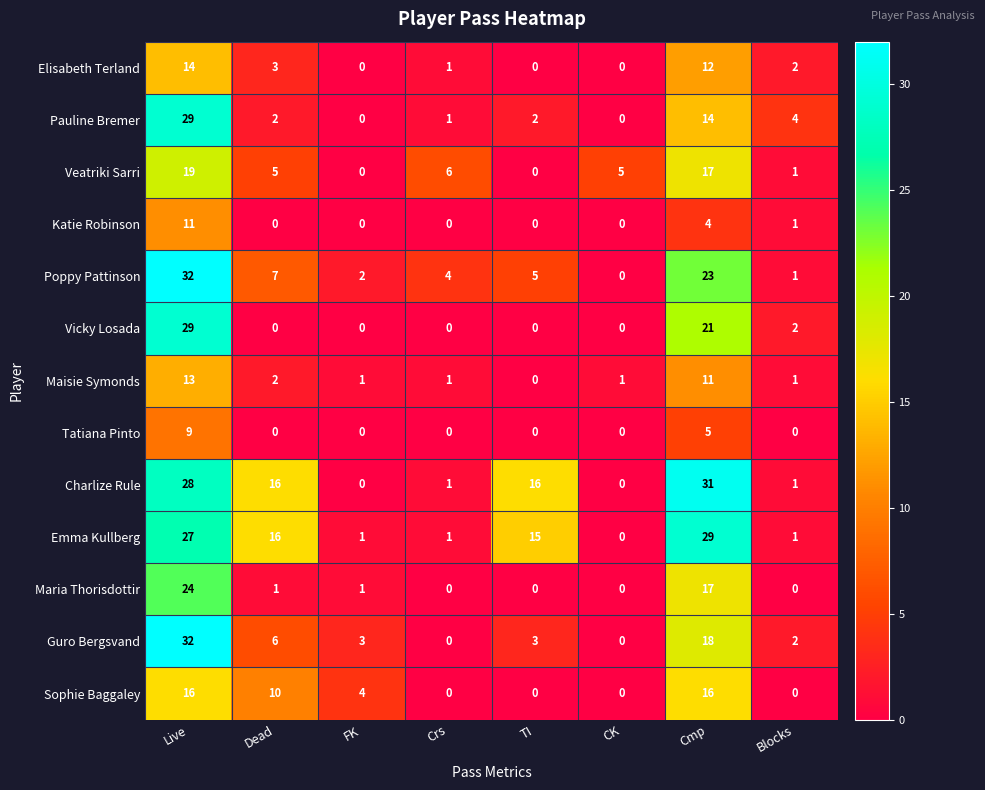

Which series changed the most between Crs and CK?

Poppy Pattinson